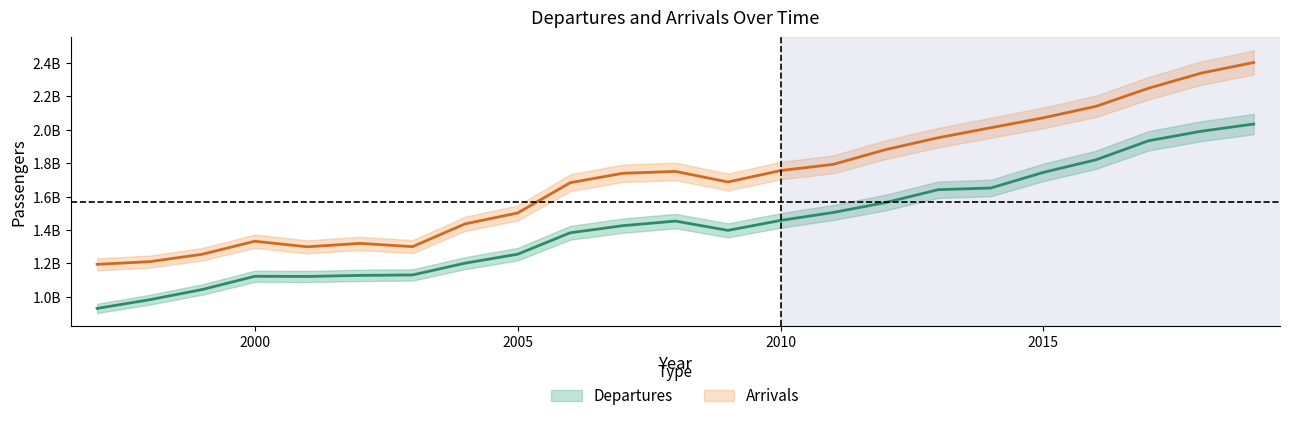

At which category is the sum across all series the highest?

2019